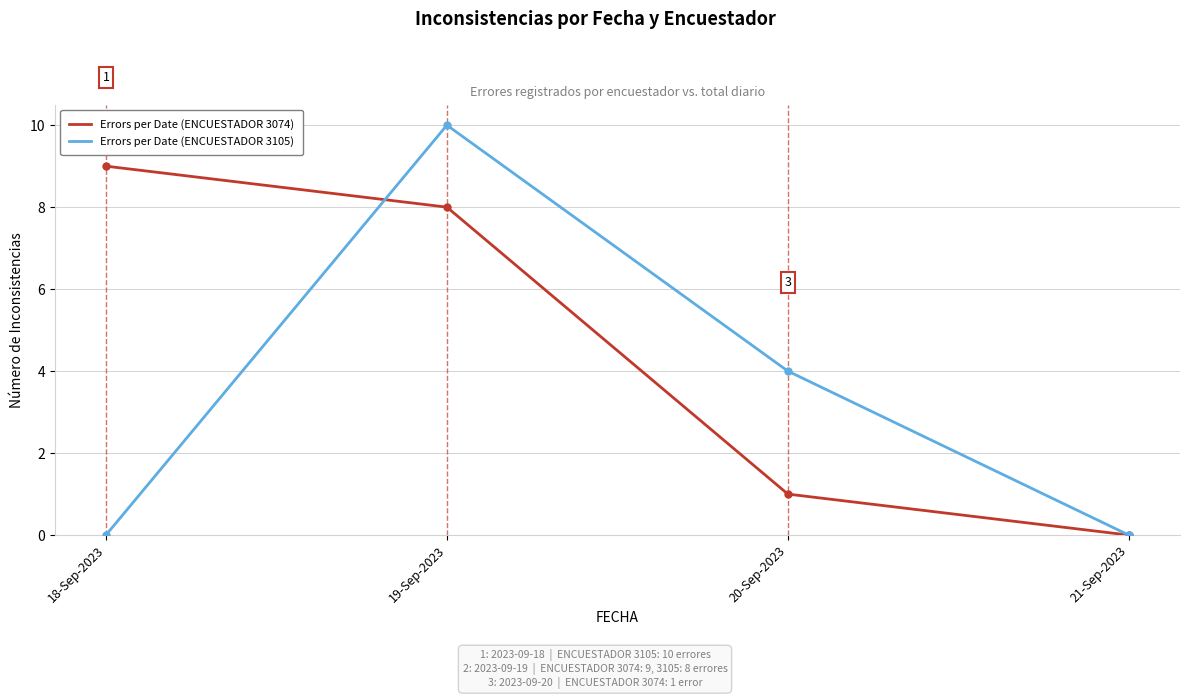

The Errors per Date (ENCUESTADOR 3105) series shows 0 at 18-Sep-2023. True or false?

True